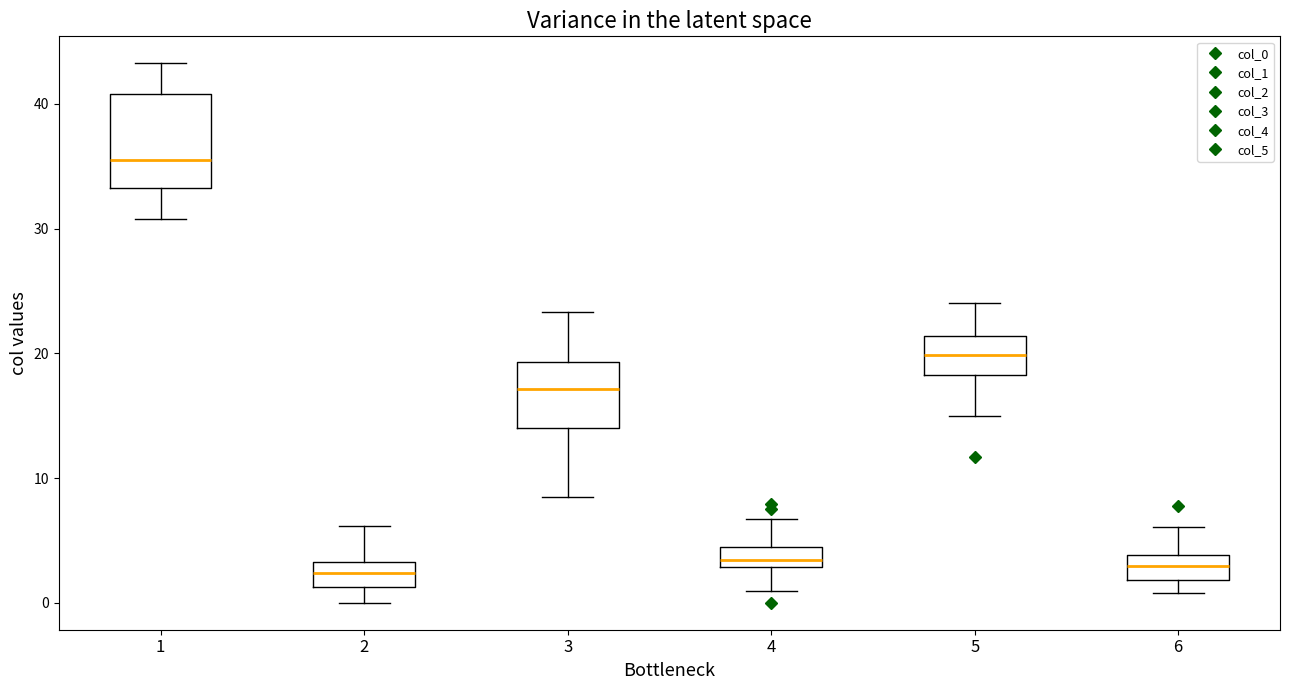

Where is the lower edge of the box at x = 3 on the y-axis? The values are not printed on the chart, so give them approximately, as read against the axis.

14